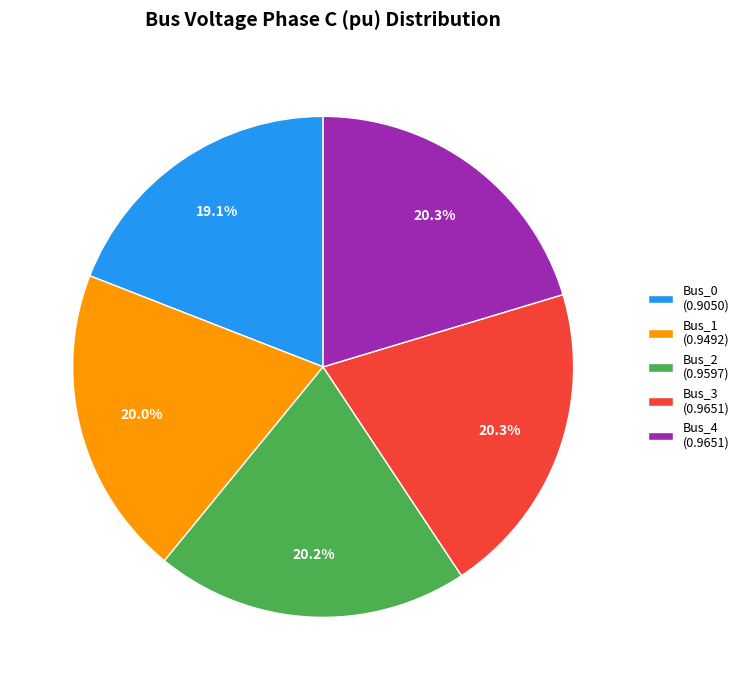

Does any single category account for the majority?

No